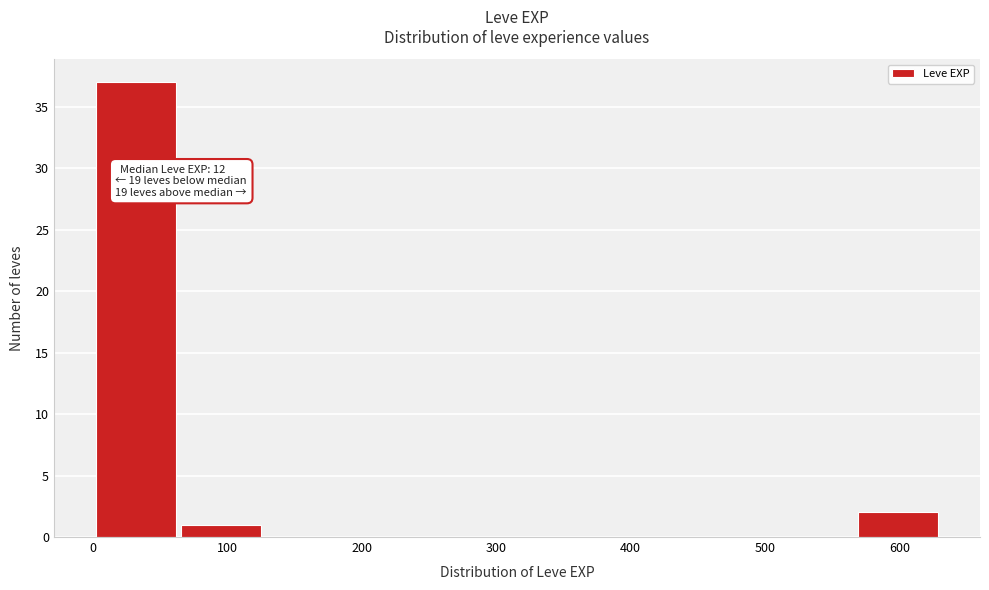

Which range on the x-axis has the tallest bar?

0 to 60